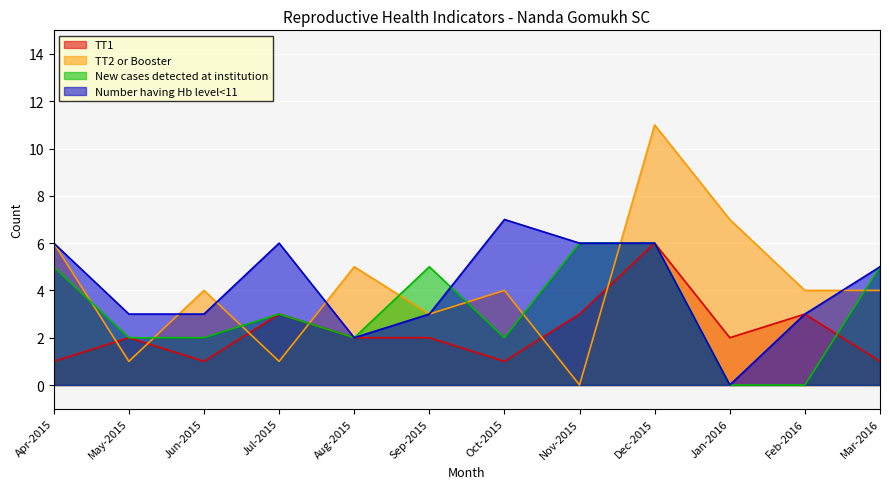

Which series has the widest spread of values?

TT2 or Booster